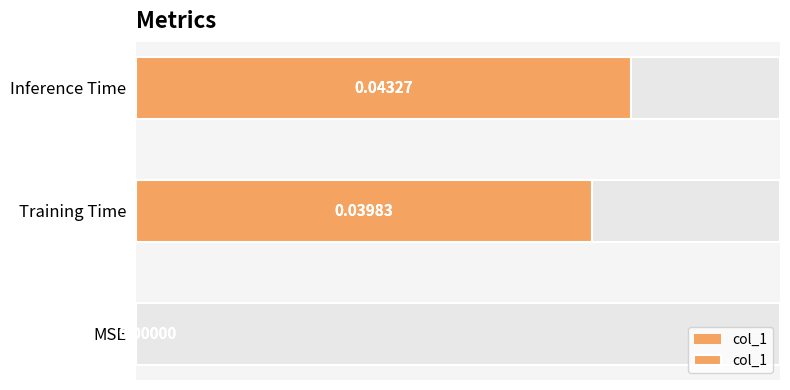

How many values are between 0 and 1?

3